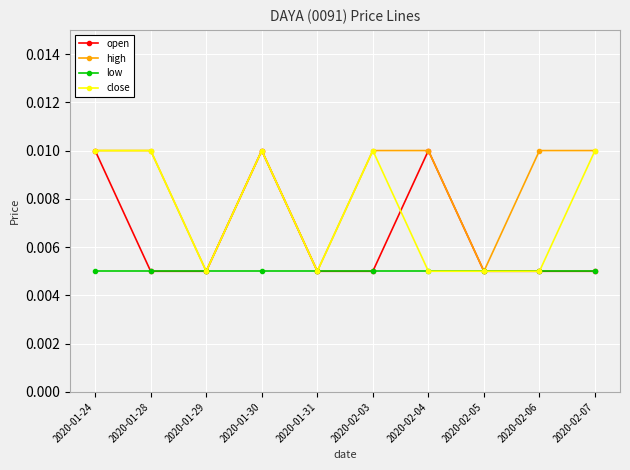

In high, how many points are lower than both neighbors (excluding endpoints)?

3